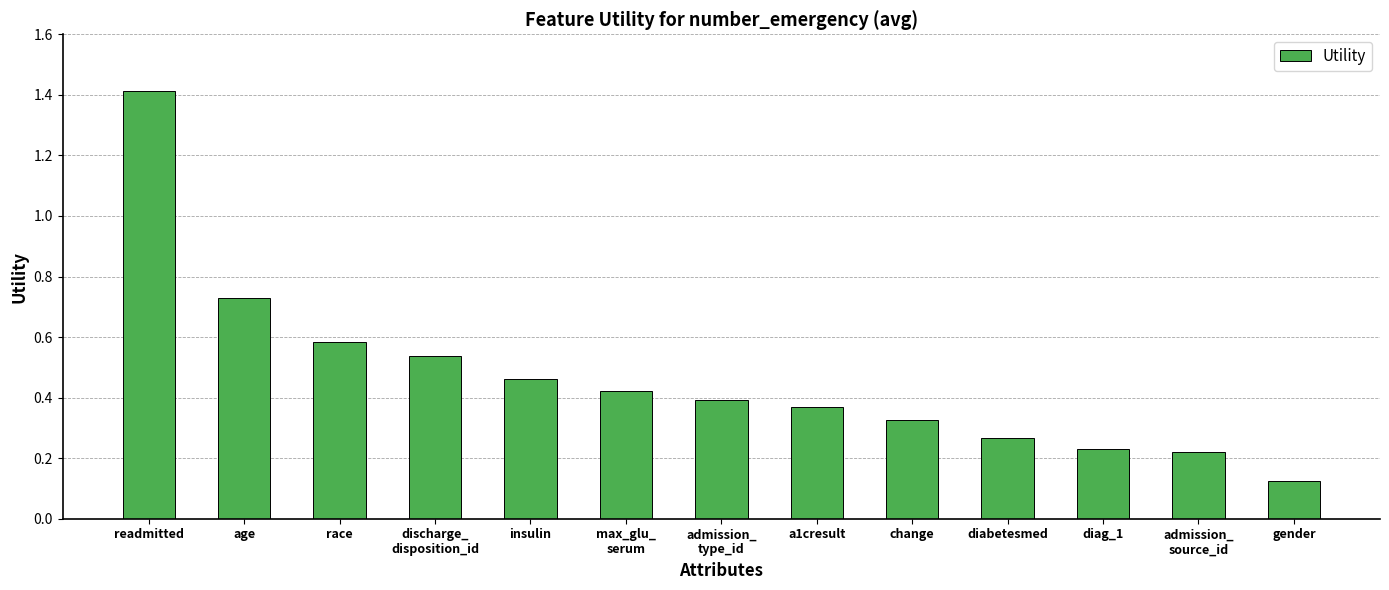

Where is the data nearest to the value 0?

gender